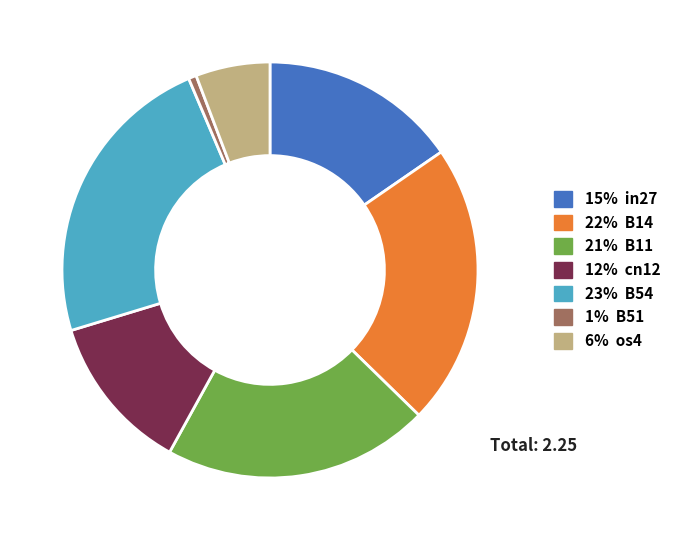

Does any single category account for the majority?

No